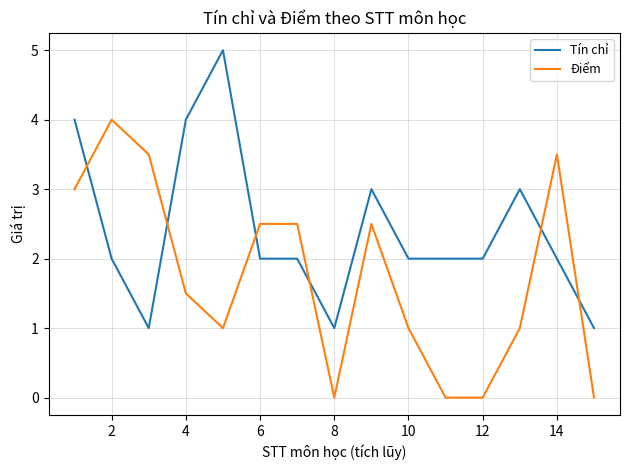

What is the greatest value displayed?

5.0